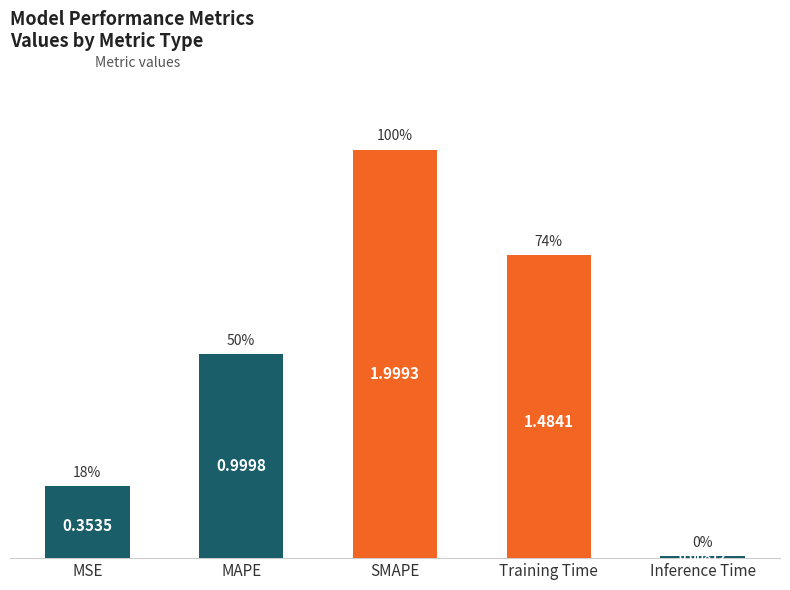

Which has a higher value, Training Time or SMAPE?

SMAPE